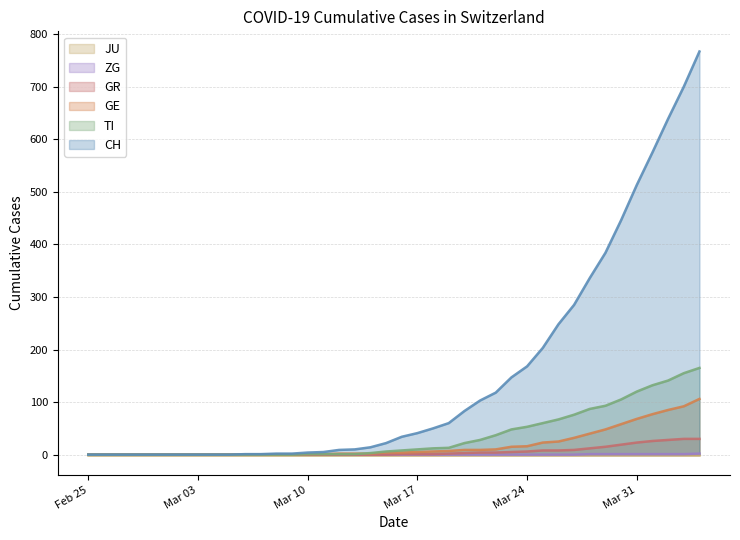

How many series are shown in this chart?

6